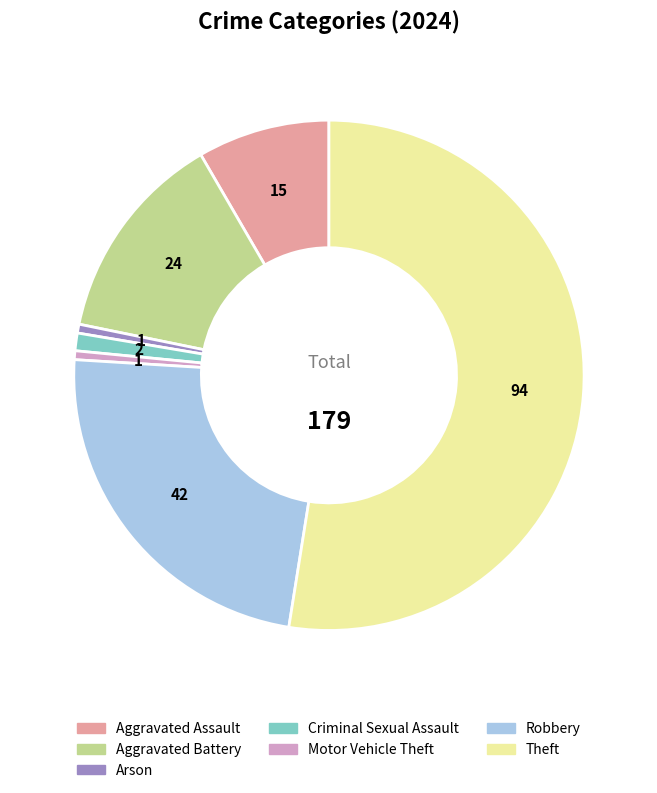

How many slices are in this pie chart?

7